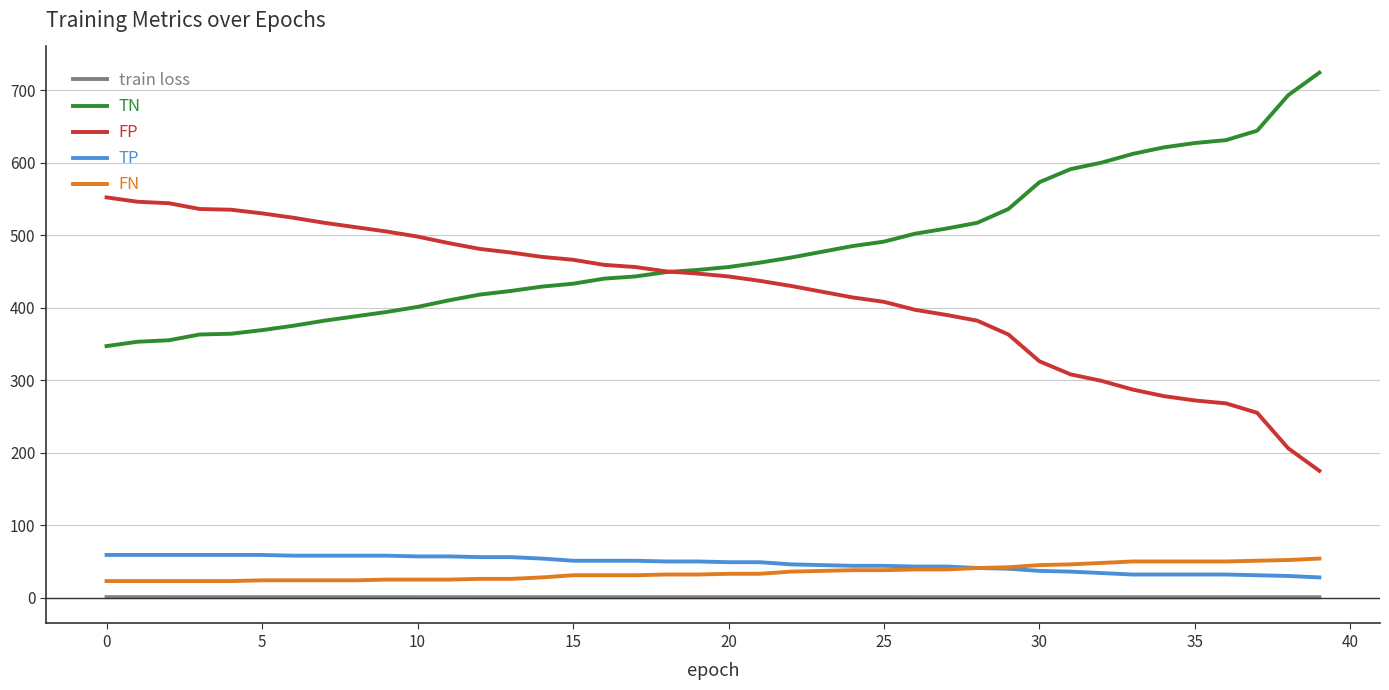

At how many categories does at least one series exceed 423?

40